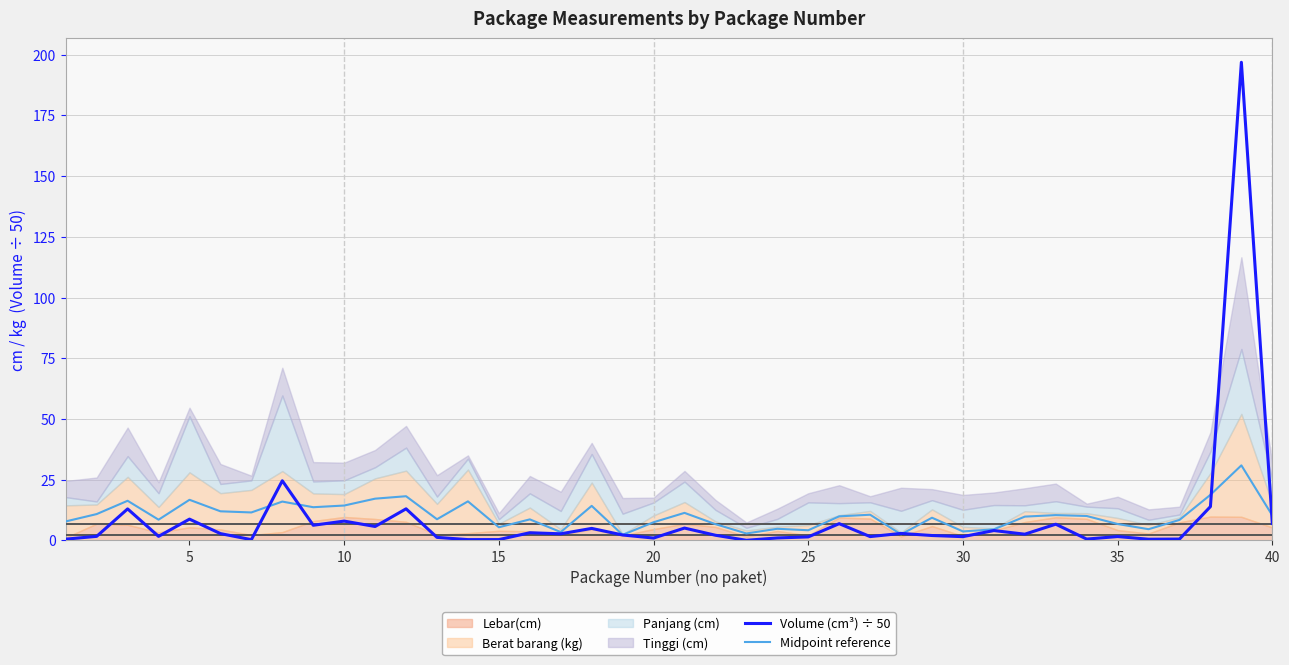

What is the highest value of the Volume (cm³) ÷ 50 series?

196.9